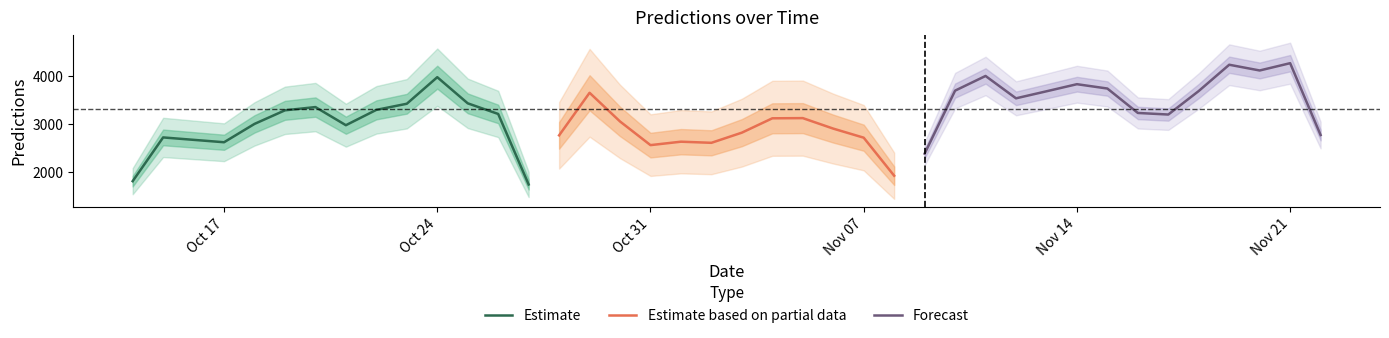

The value of Estimate at Oct 24 is 6258.2. True or false?

False